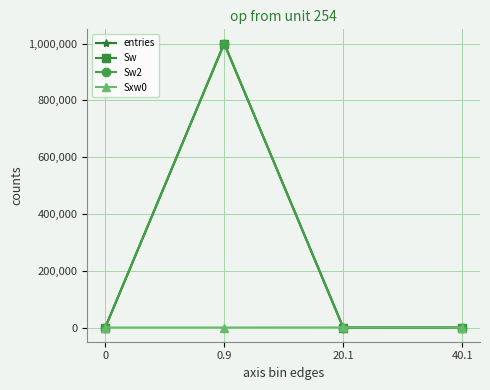

Is this an area chart (filled region under the line)?

No